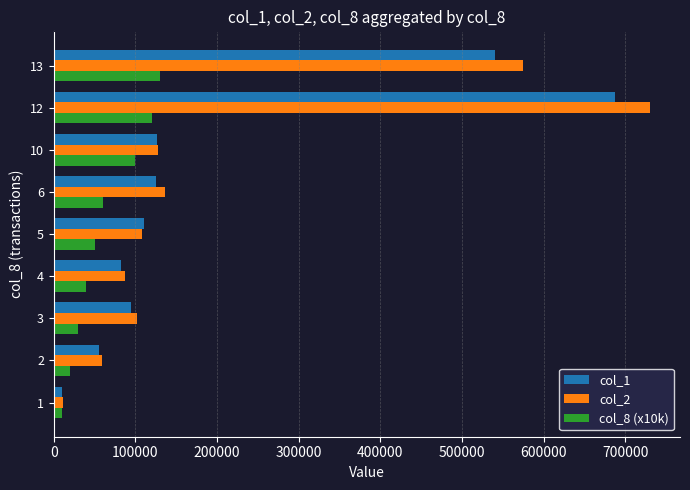

What is the minimum value shown in the chart?

10000.0